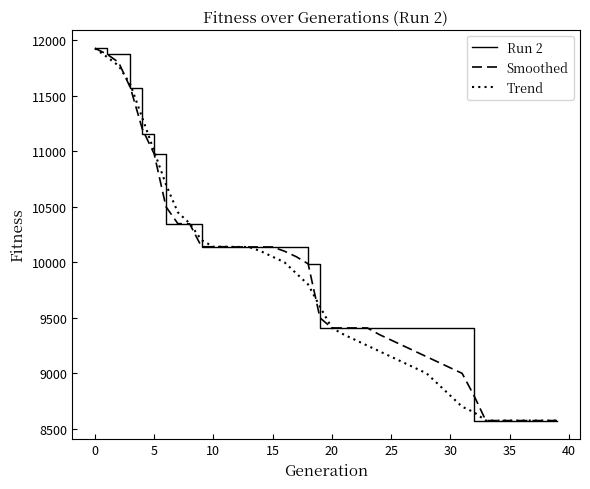

Which series has the largest total across all categories?

Run 2